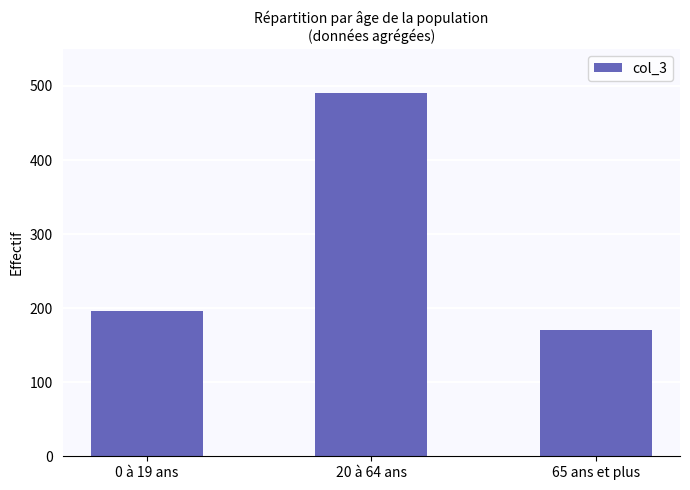

How many values are below 196?

1